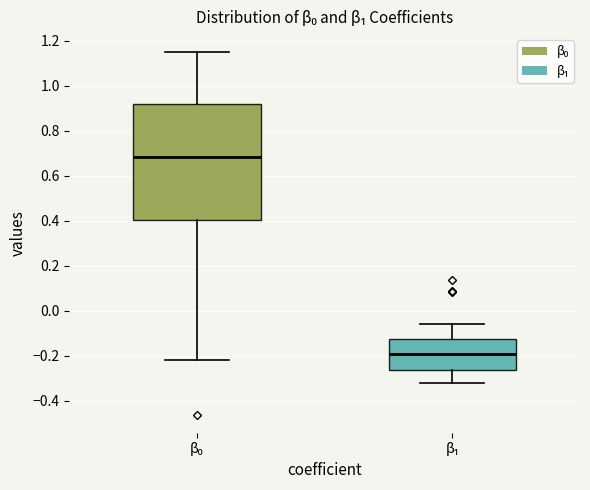

Where is the upper edge of the box for β₁ on the y-axis? The values are not printed on the chart, so give them approximately, as read against the axis.

-0.12